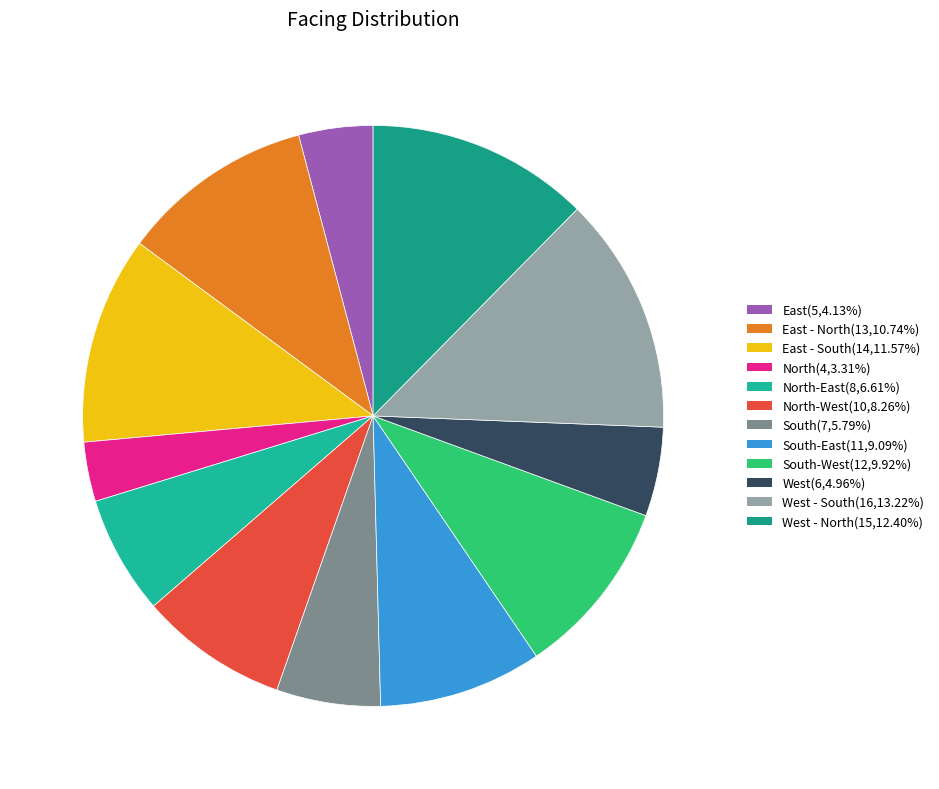

How many segments does this pie chart have?

12